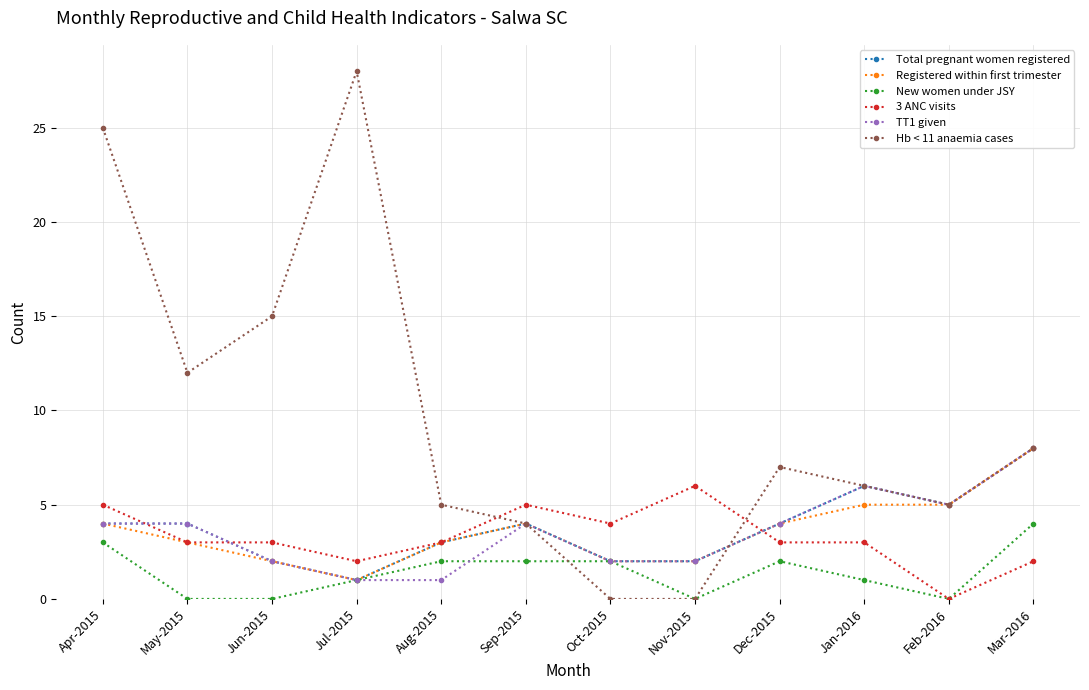

How many categories are shown in the chart?

12